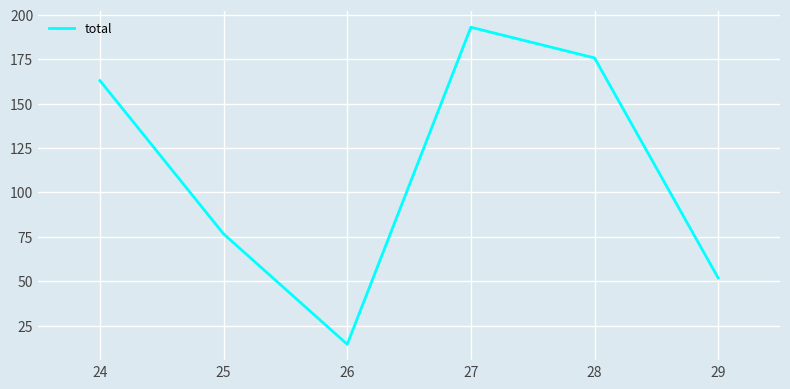

What is the average value?

112.4